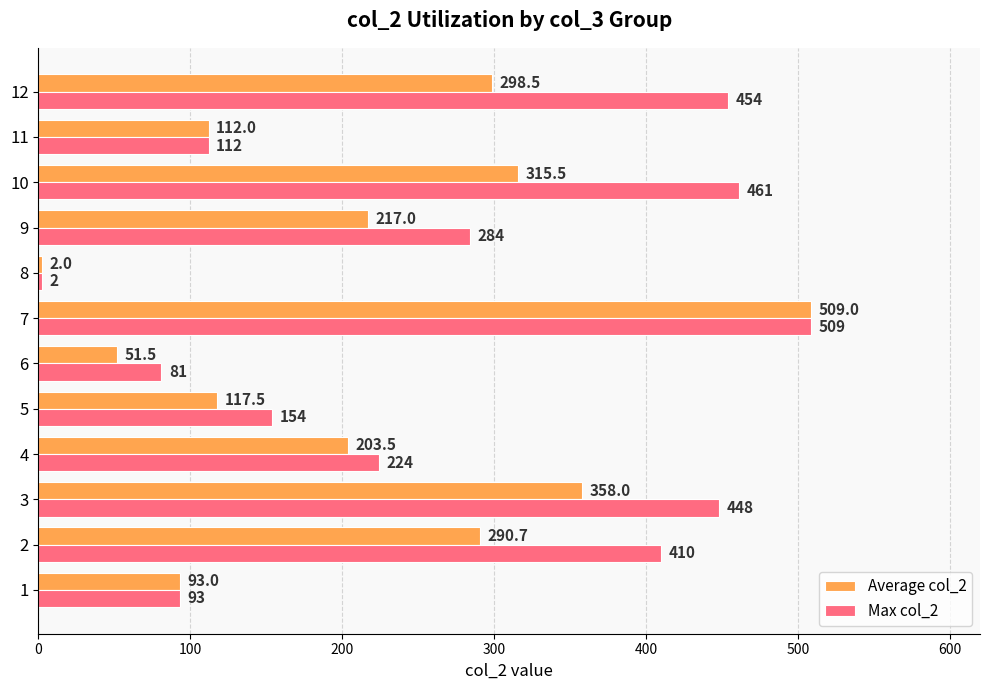

Is the value of Max col_2 at 8 greater than the value of Average col_2 at 11?

No